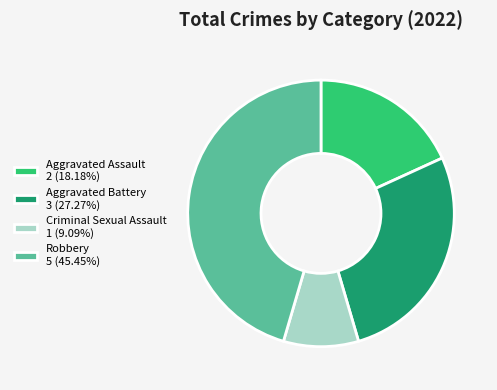

Between Aggravated Battery and Aggravated Assault, which is larger?

Aggravated Battery